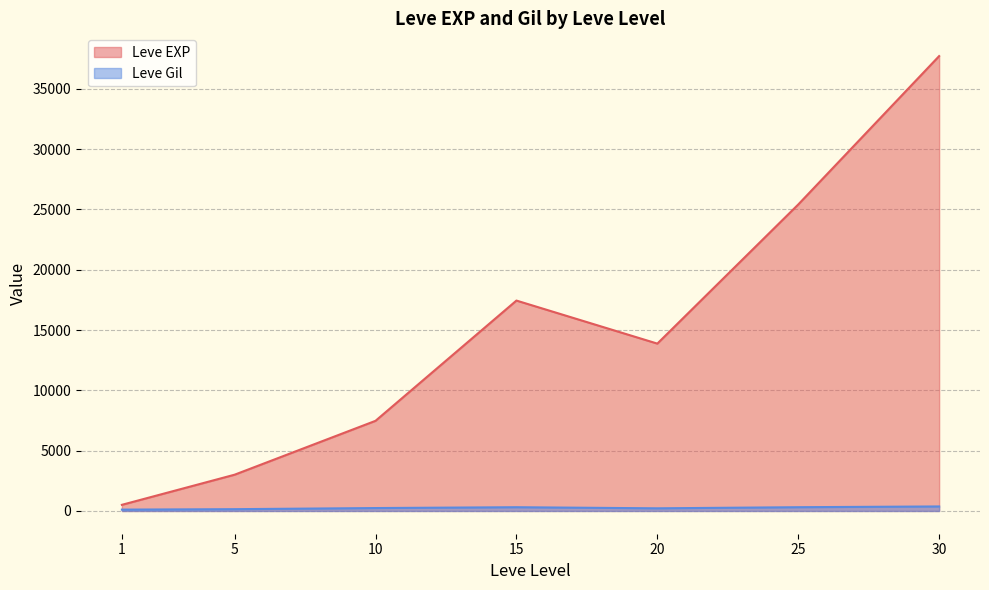

Which series has the widest spread of values?

Leve EXP